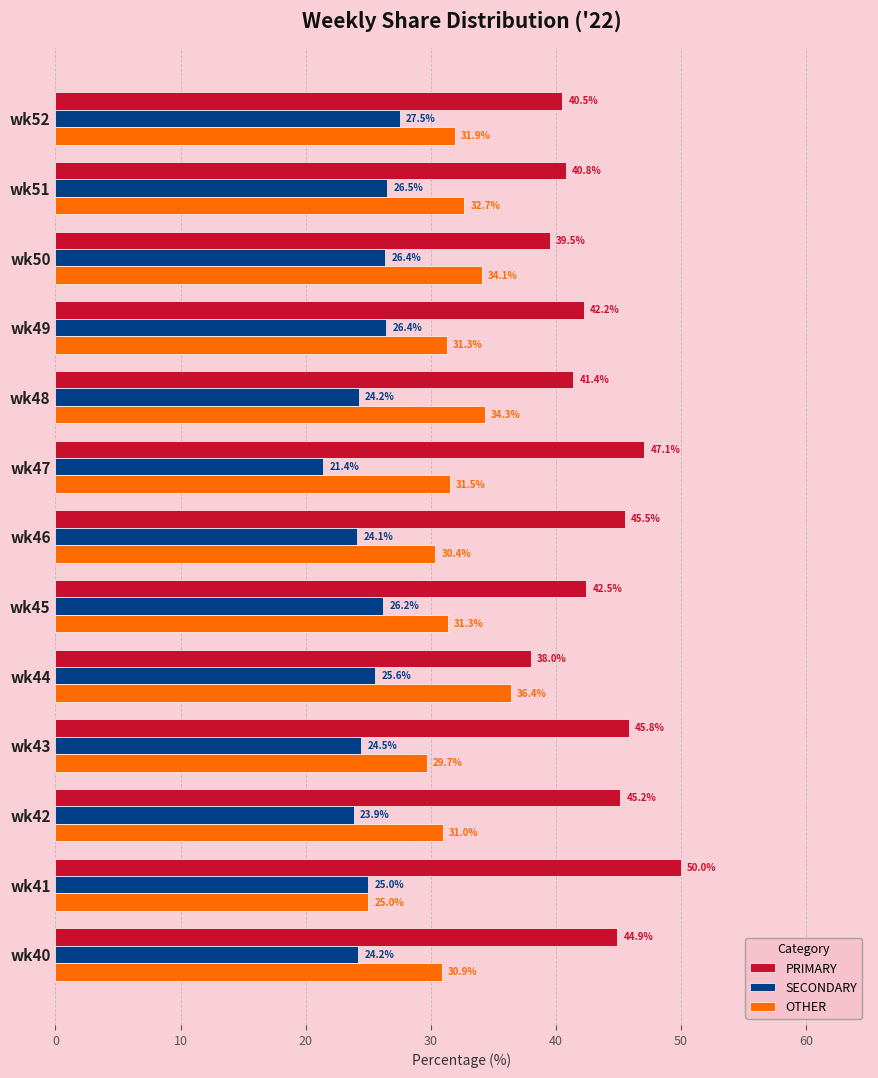

What is the difference between the second highest and minimum values in the SECONDARY series?

5.1